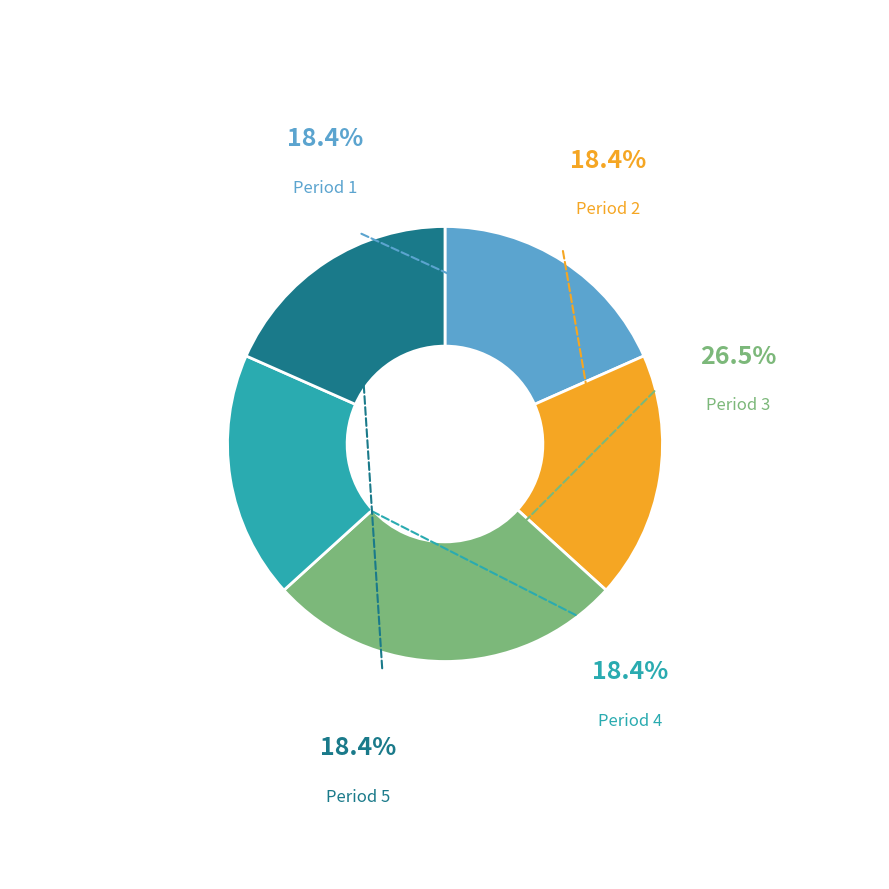

Does any single category account for the majority?

No